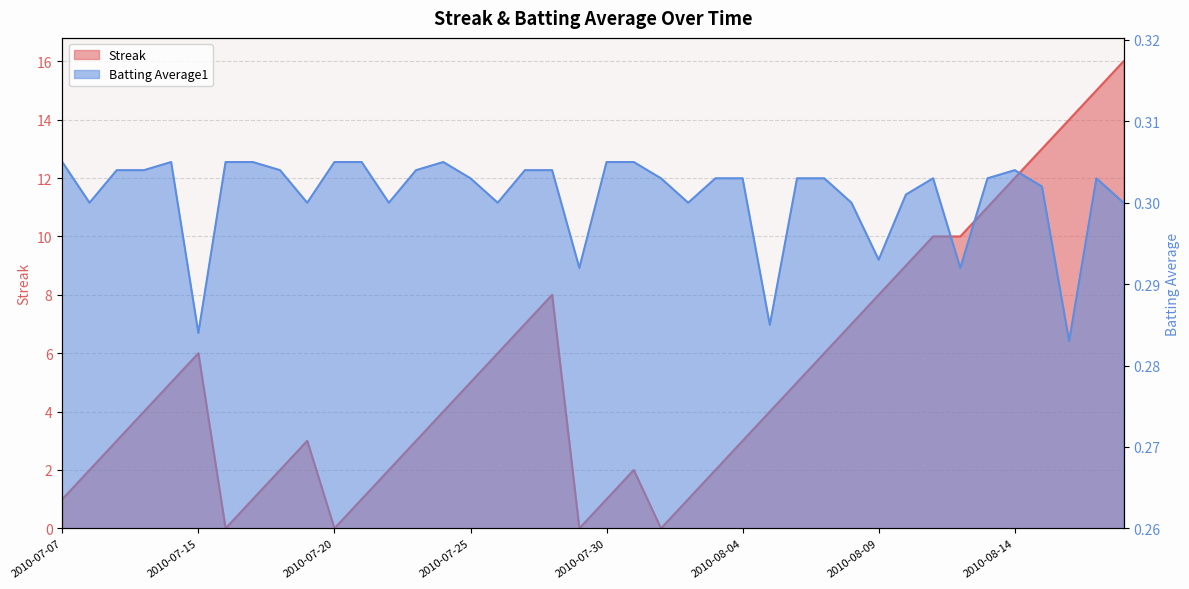

What is the spread (max minus min) of values at 18?

7.7